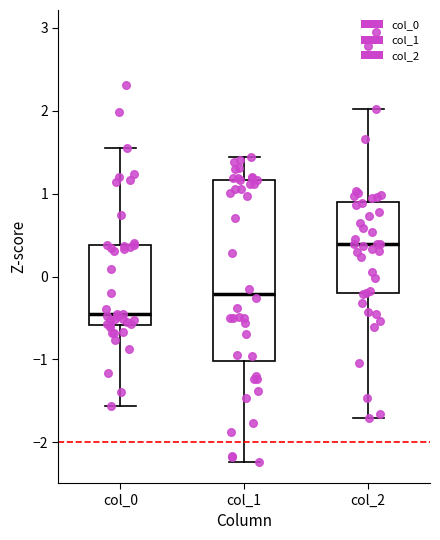

Reading left to right, read every box against the y-axis: the position of its median line, the range the box covers, and the ends of its whiskers. The values are not printed on the chart, so give them approximately, as read against the axis.

col_0: median -0.5, box -0.6 to 0.4, whiskers -1.6 to 1.6
col_1: median -0.2, box -1.0 to 1.2, whiskers -2.2 to 1.4
col_2: median 0.4, box -0.2 to 0.9, whiskers -1.7 to 2.0